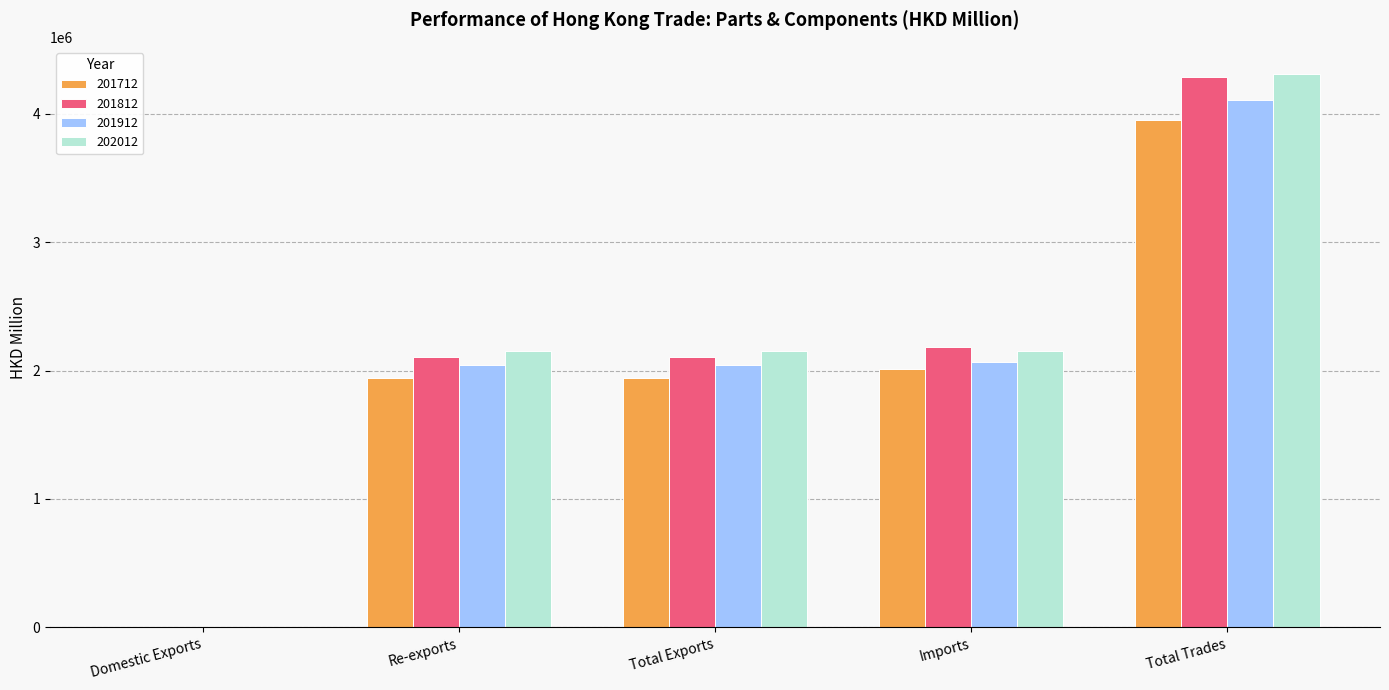

True or false: 201712 has a value of 2011865.5 at Imports.

True